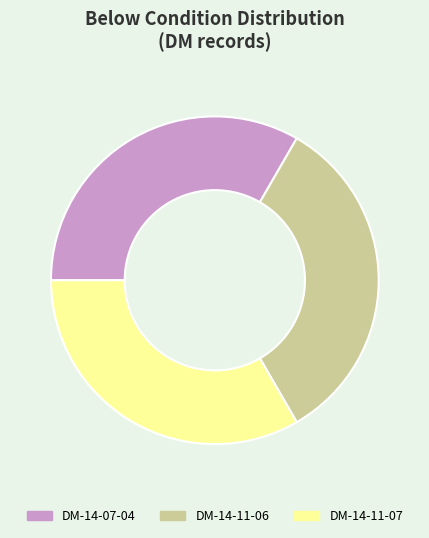

Is there any slice that represents more than half of the pie?

No